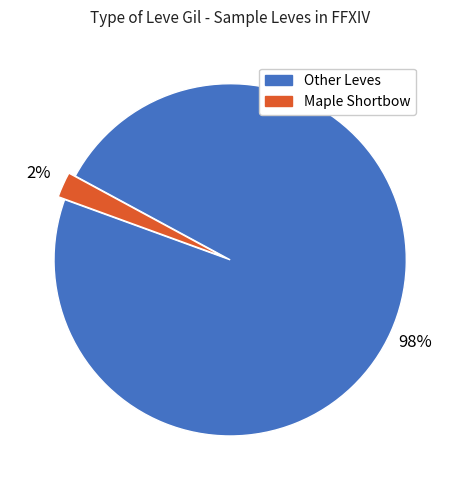

Is there a majority slice in this chart?

Yes